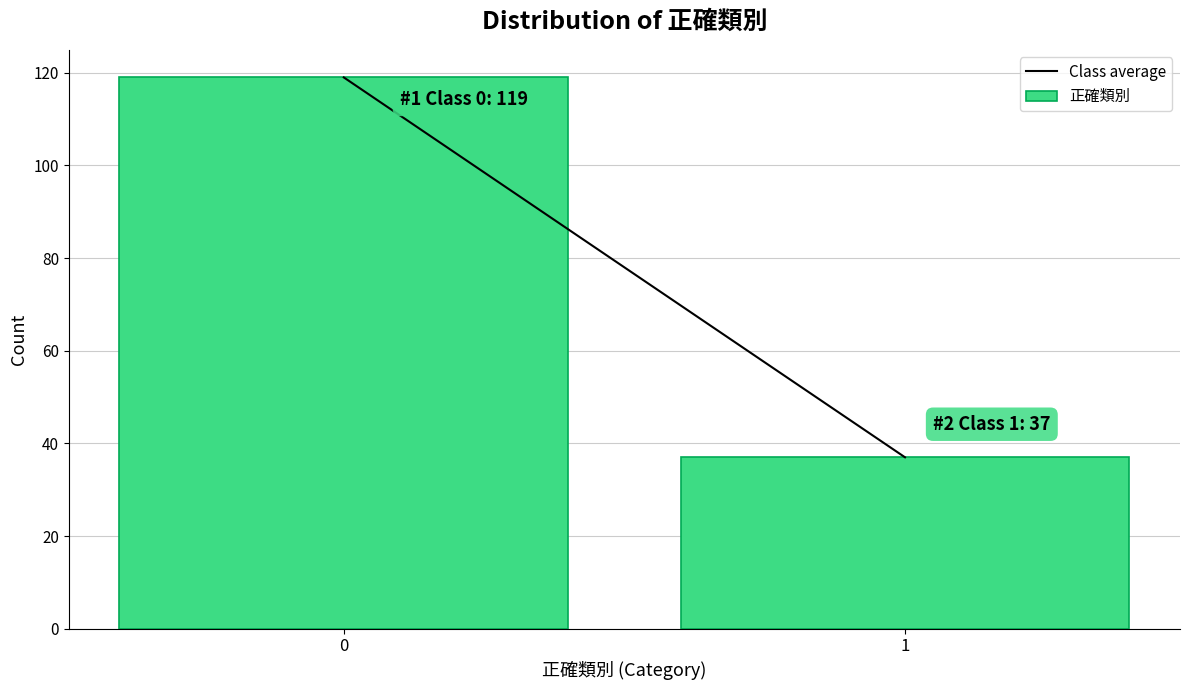

Reading left to right, list all the values displayed in this chart.

119	37